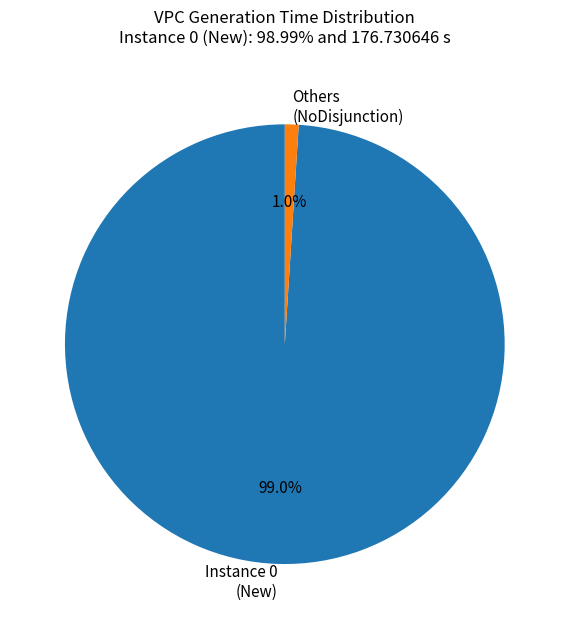

What percentage do Others (NoDisjunction) and Instance 0 (New) together represent?

100.0%